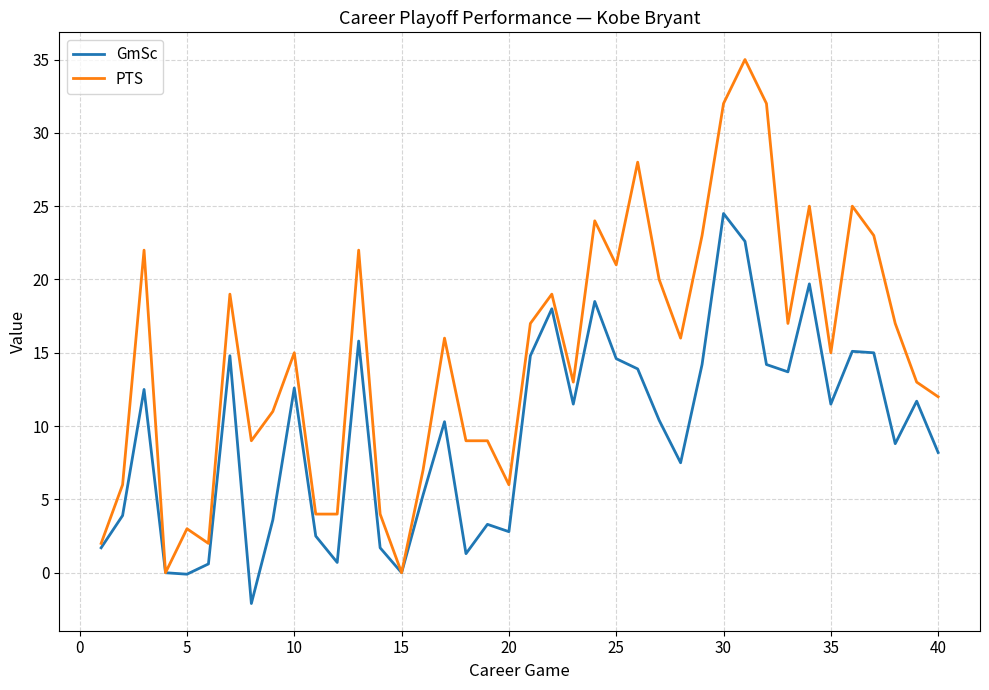

What is the minimum value shown in the chart?

-2.1